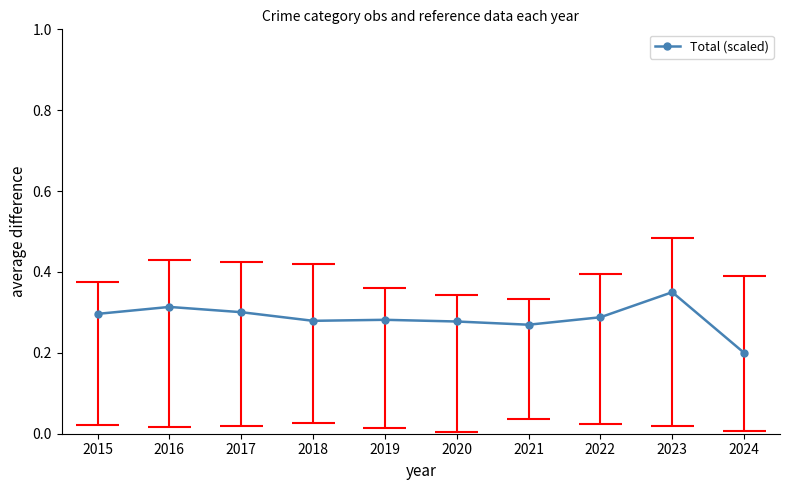

True or false: the data shows 0.2 at 2016.

False